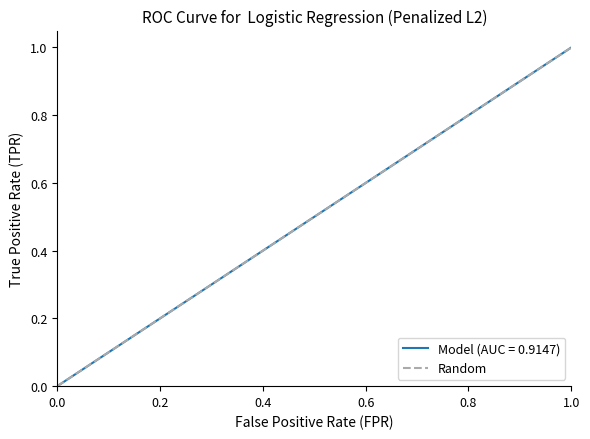

Count the number of categories in the chart.

2